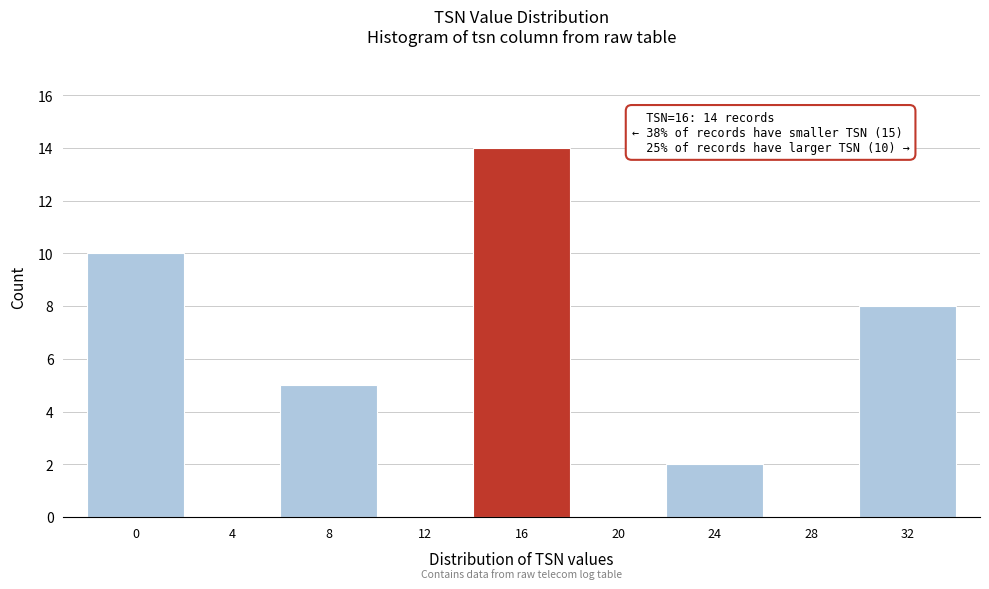

Reading left to right, list all the values displayed in this chart.

0=10	4=0	8=5	12=0	16=14	20=0	24=2	28=0	32=8